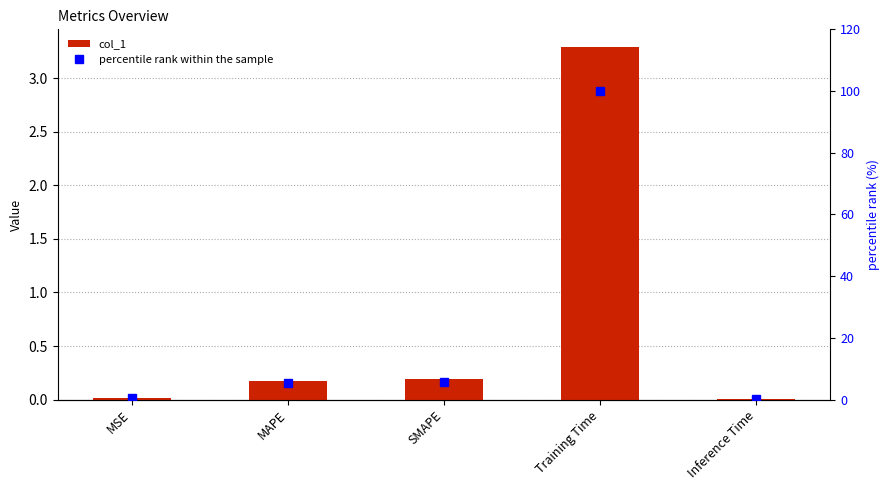

Which series has the largest total across all categories?

percentile rank within the sample